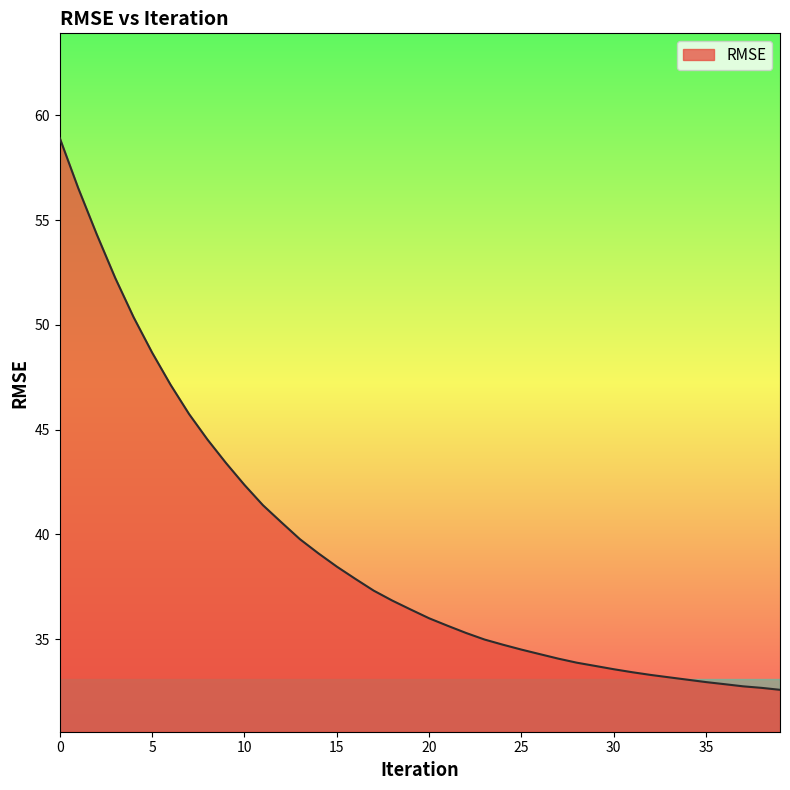

What is the difference between the maximum and minimum values?

26.3